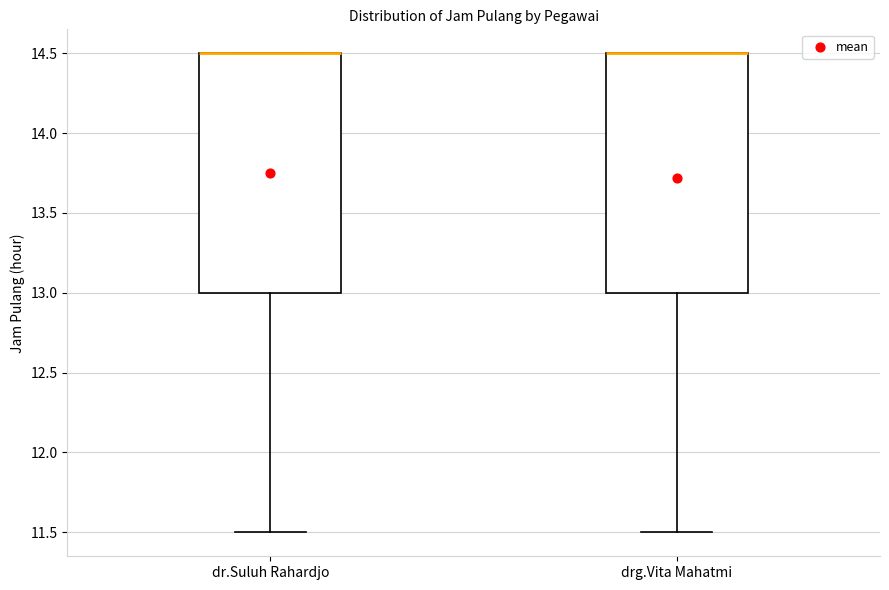

Where is the lower edge of the box for drg.Vita Mahatmi on the y-axis? The values are not printed on the chart, so give them approximately, as read against the axis.

13.0